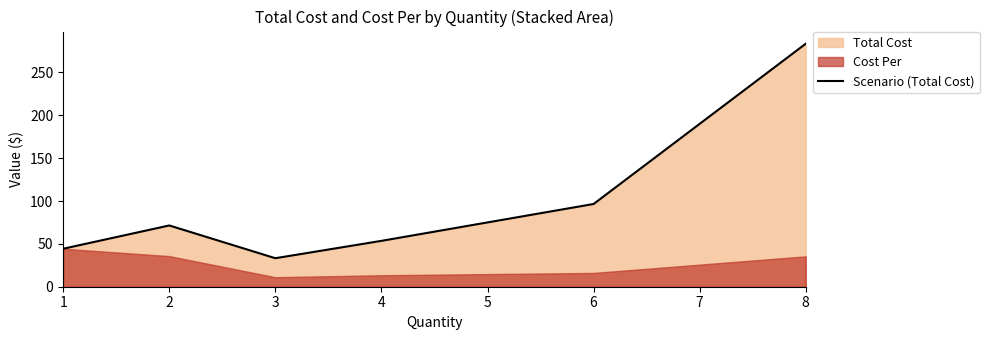

What is the maximum value for Scenario (Total Cost)?

283.6